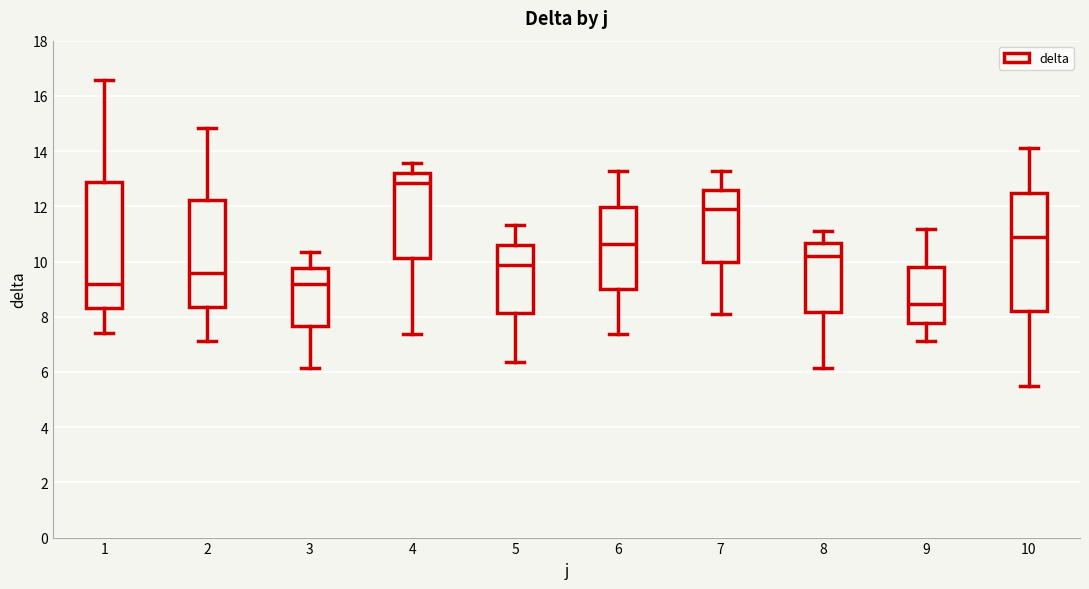

Where does the median line of the box at x = 7 sit on the y-axis? The values are not printed on the chart, so give them approximately, as read against the axis.

11.8